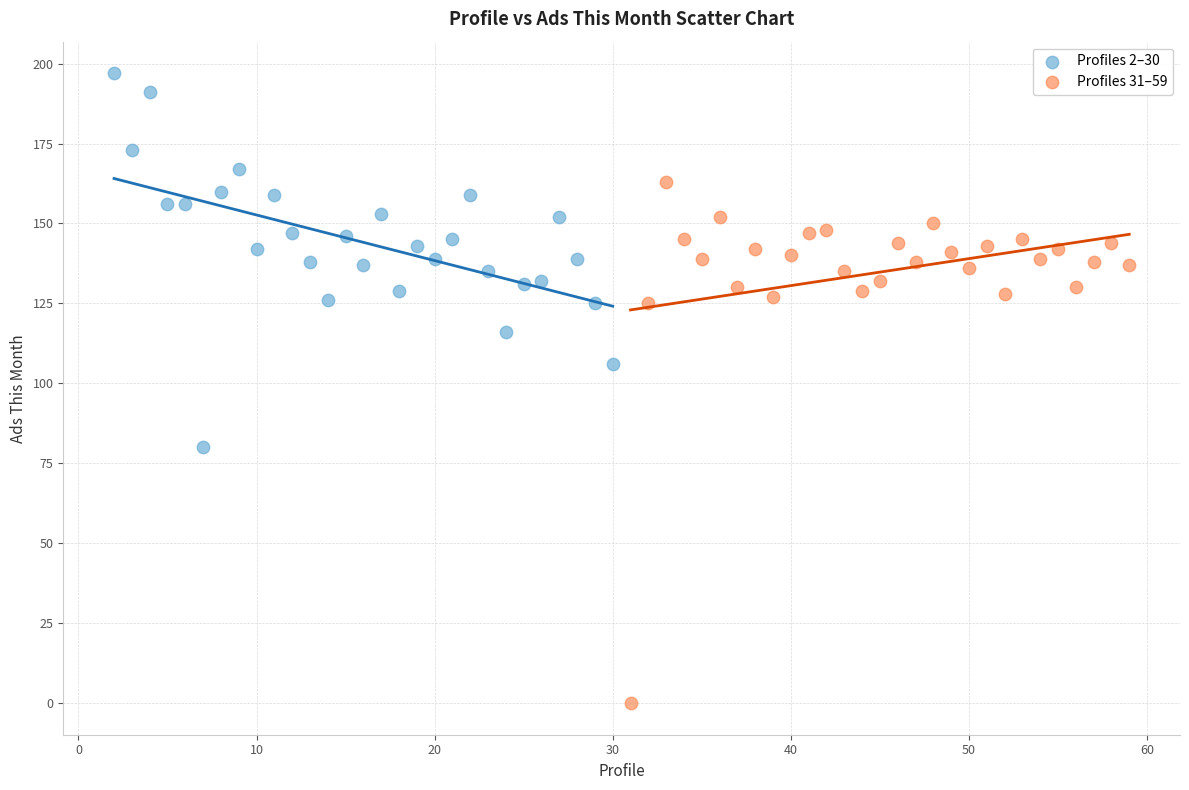

Which series has the widest spread of Y values?

Profiles 31–59